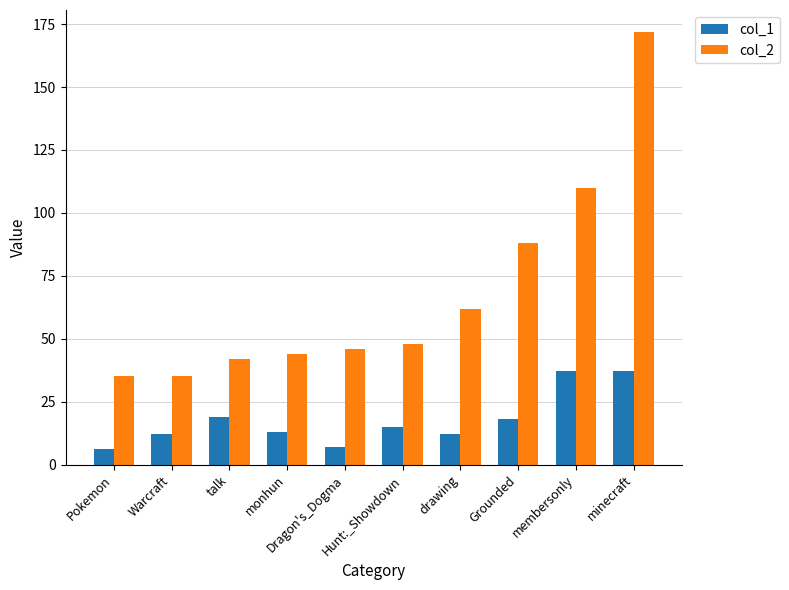

How many data points in col_2 are less than 48?

5